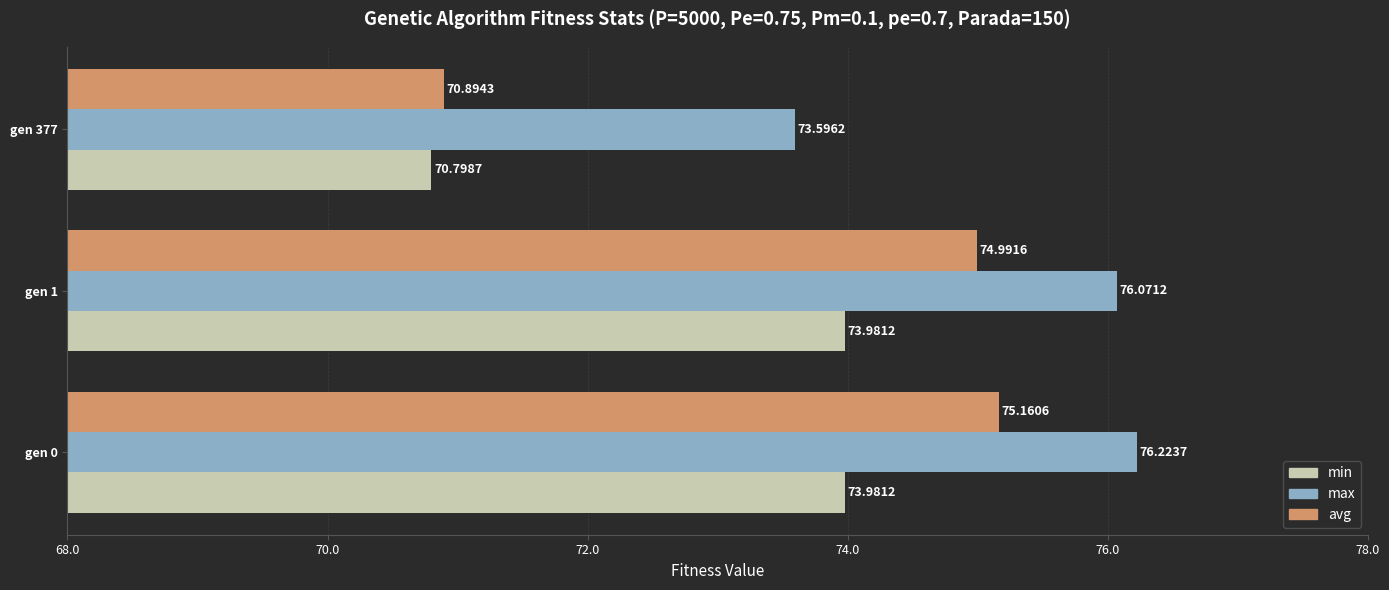

What is the difference between the maximum and minimum values in the min series?

3.2